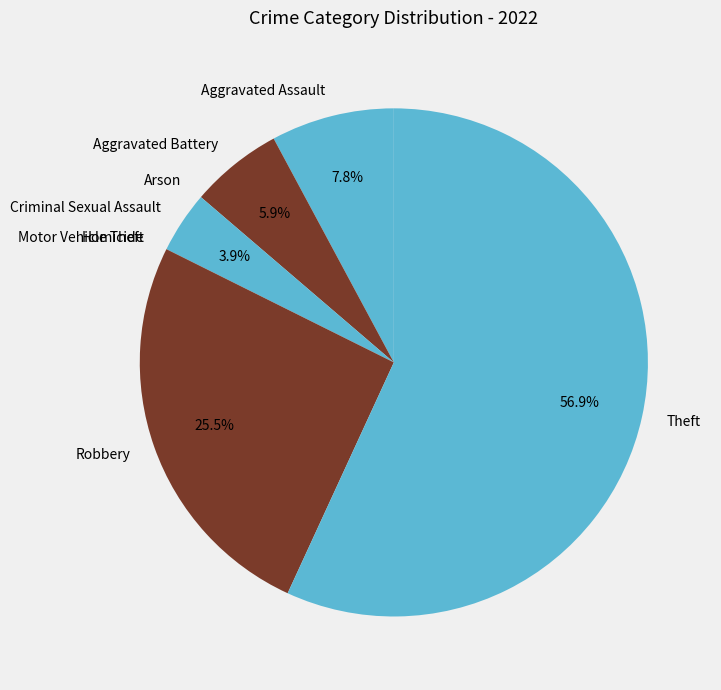

True or false: Theft accounts for 65% of the total.

False